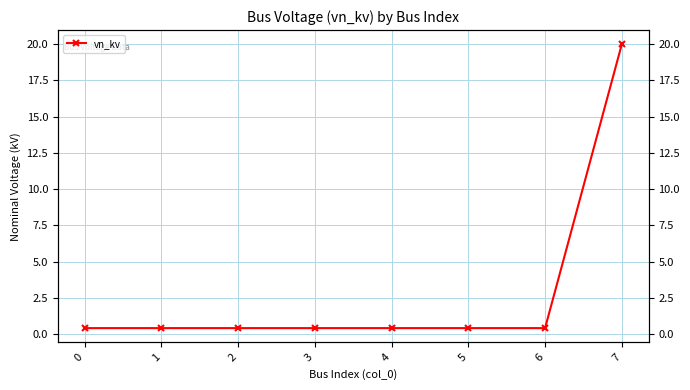

List the labels in order of value, largest first.

7, 0, 1, 2, 3, 4, 5, 6